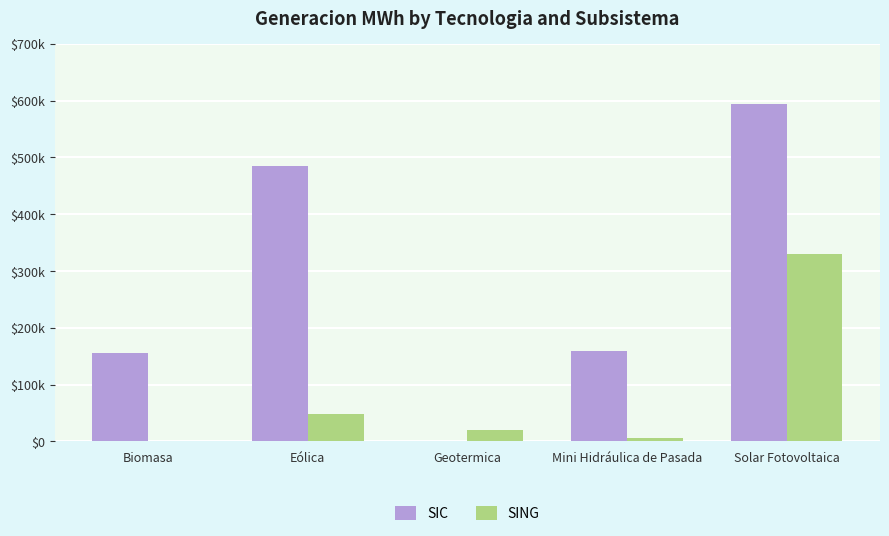

Are the bars horizontal?

No